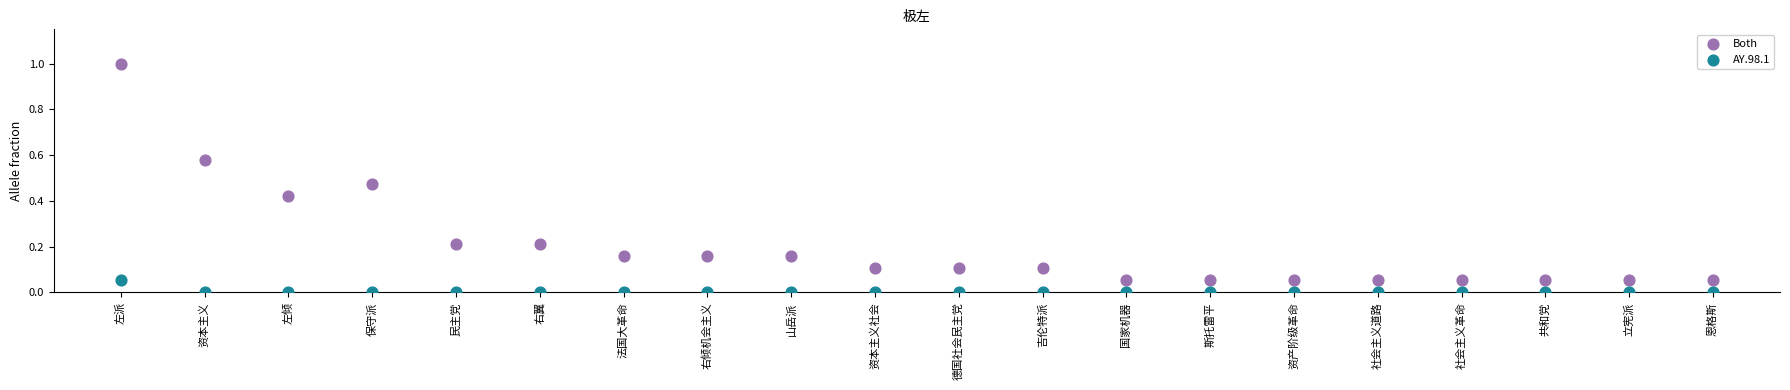

Across all data points, what is the range of Y values (max minus min)?

1.0